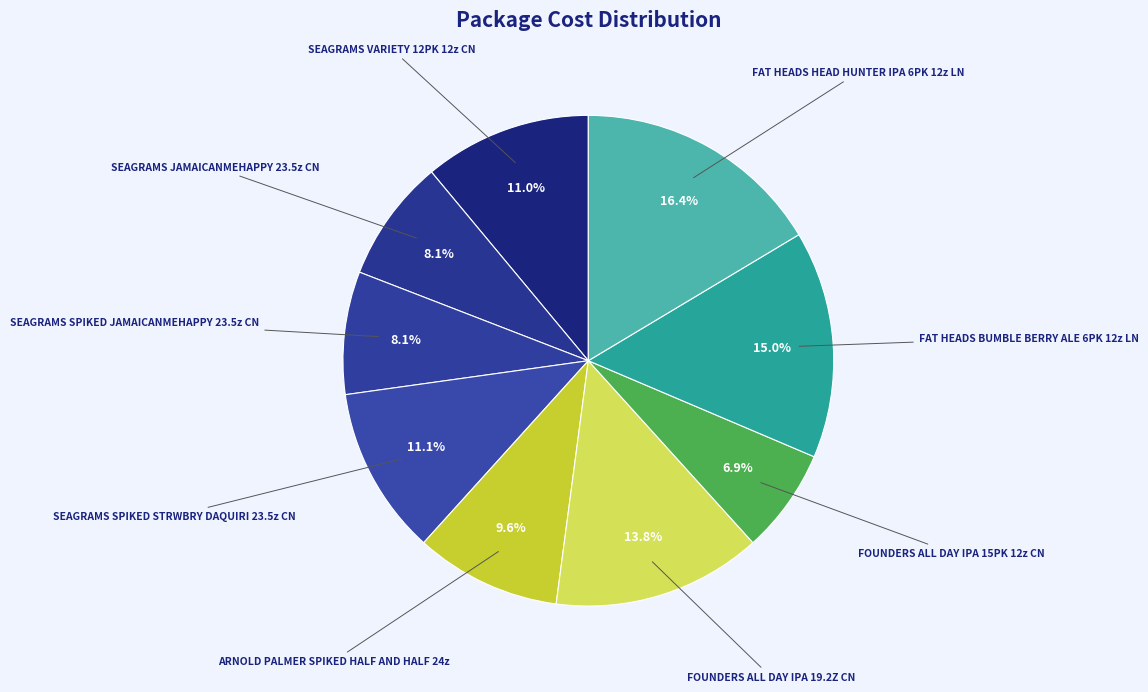

How many segments does this pie chart have?

9